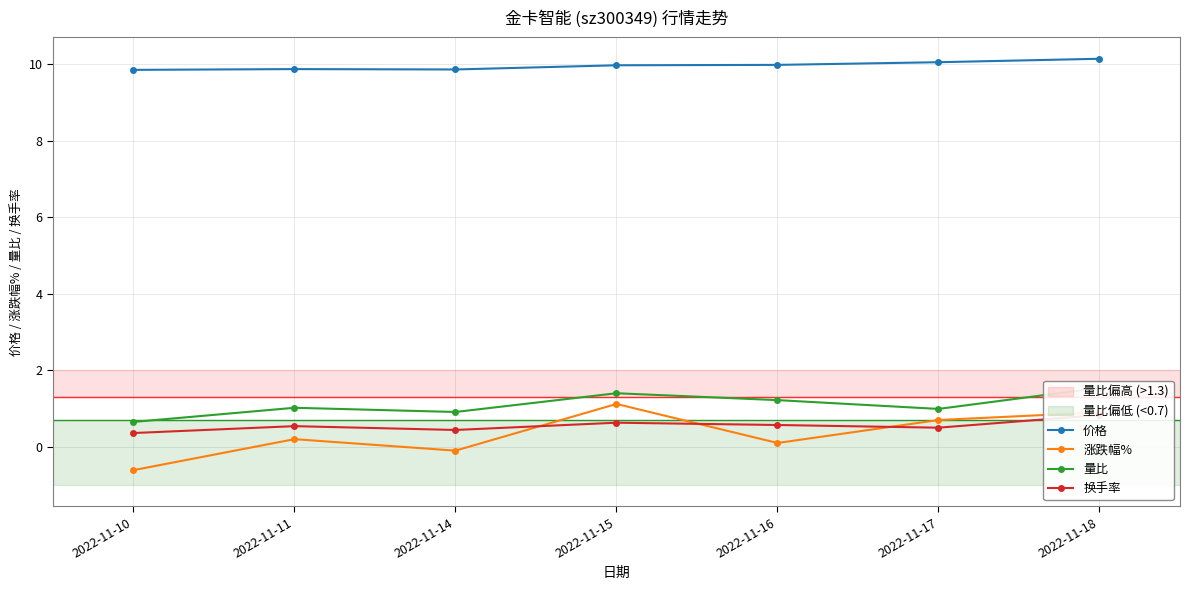

Which series has the largest range (max minus min)?

涨跌幅%